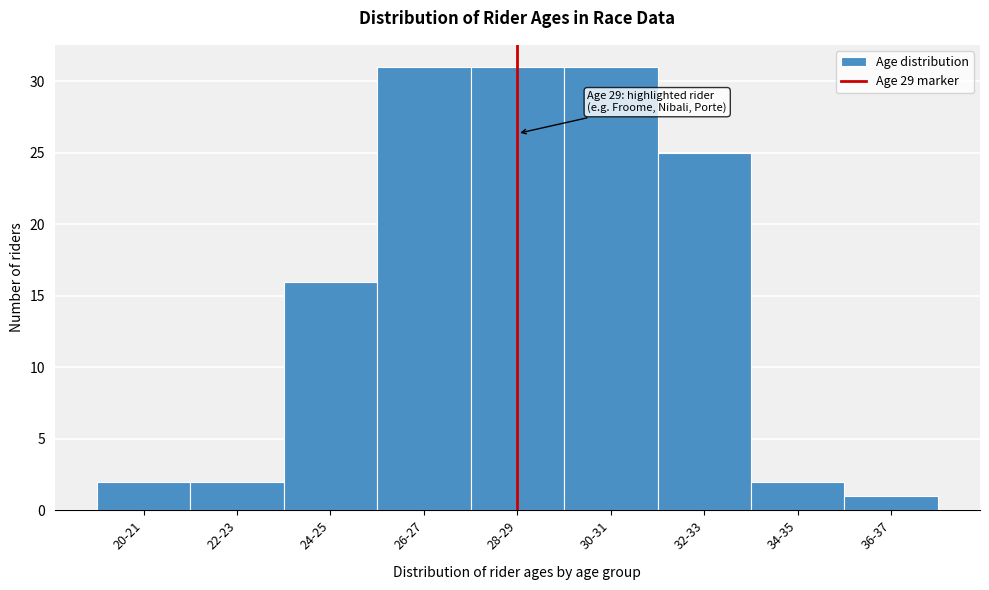

Reading left to right, list all the values displayed in this chart.

2	2	16	31	31	31	25	2	1